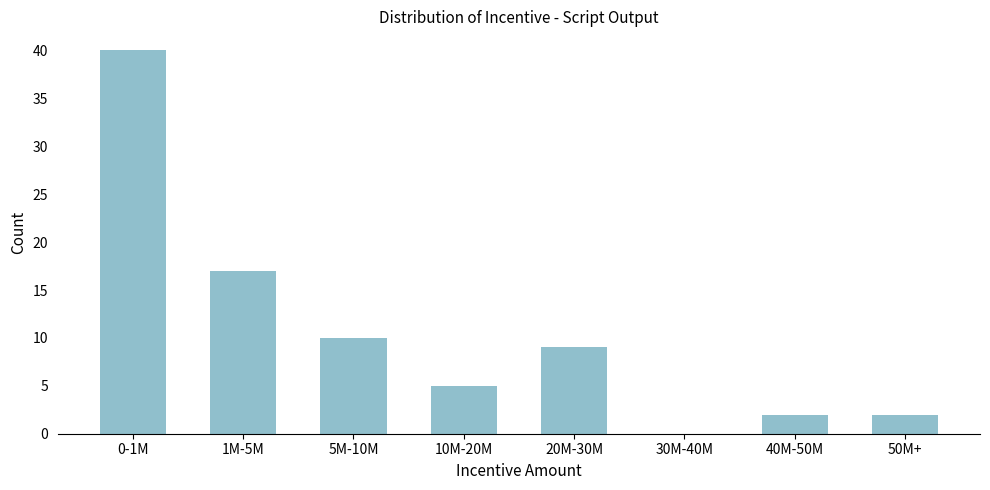

Reading left to right, what are all the values shown in this chart?

0-1M=40	1M-5M=17	5M-10M=10	10M-20M=5	20M-30M=9	30M-40M=0	40M-50M=2	50M+=2